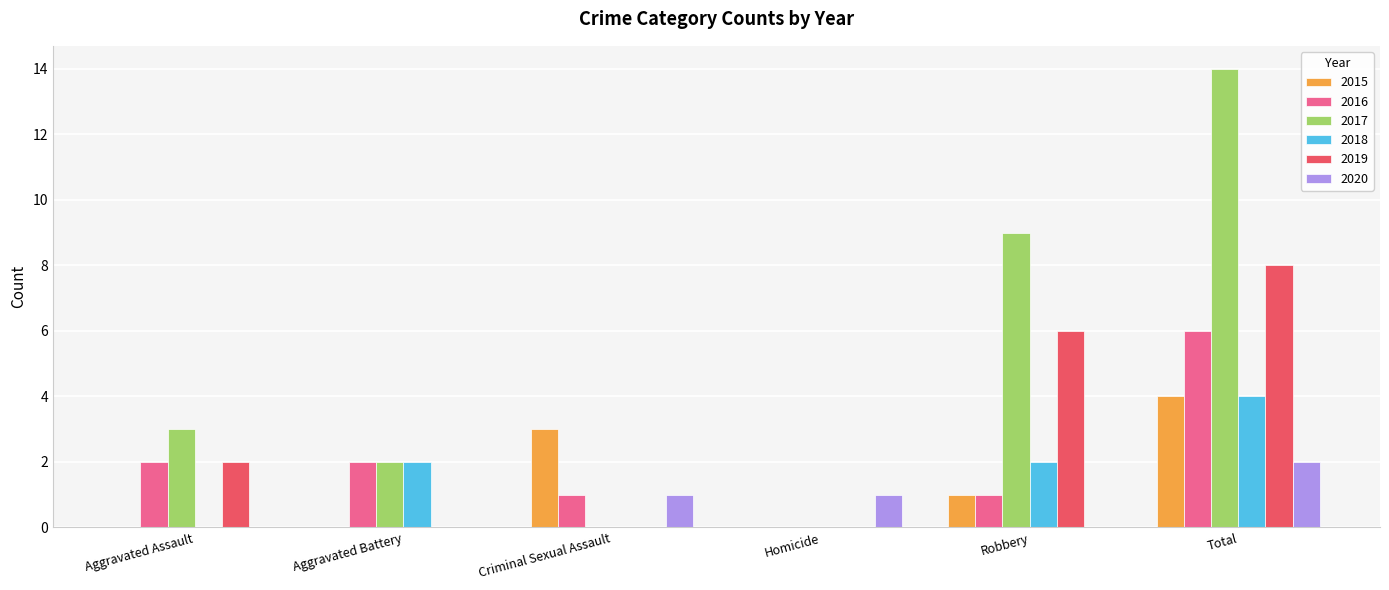

What is the total value across all series at Aggravated Assault?

7